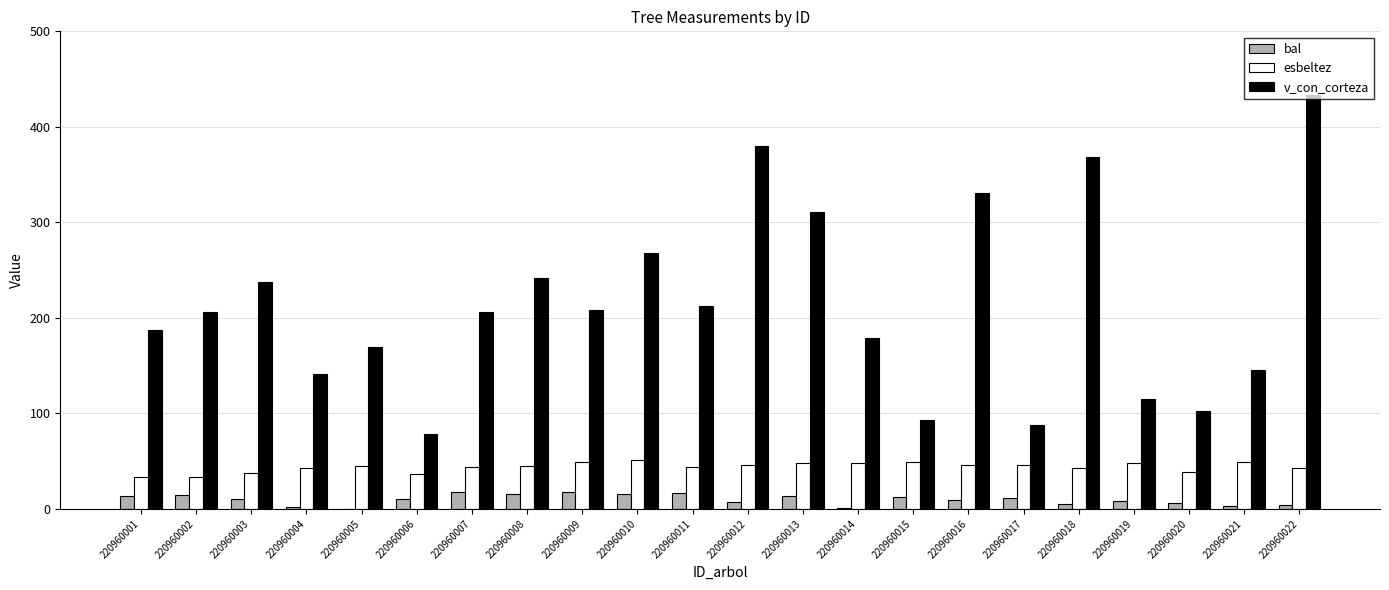

The value of esbeltez at 220960001 is 33.4. True or false?

True